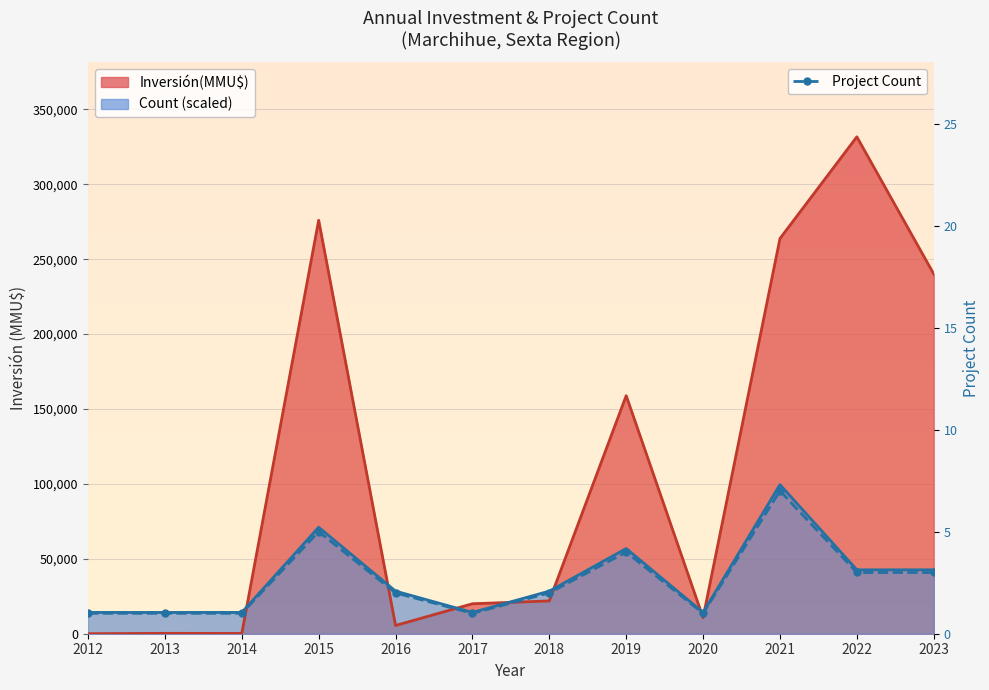

What is the smallest value displayed?

1